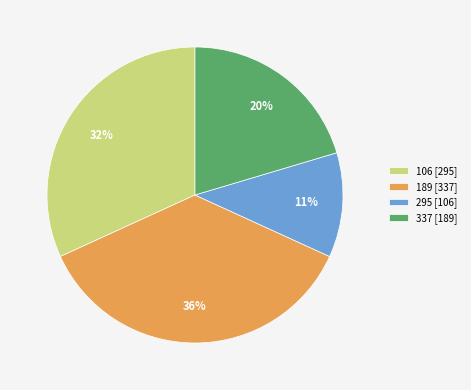

To the nearest percent, what portion does 295 represent?

11%